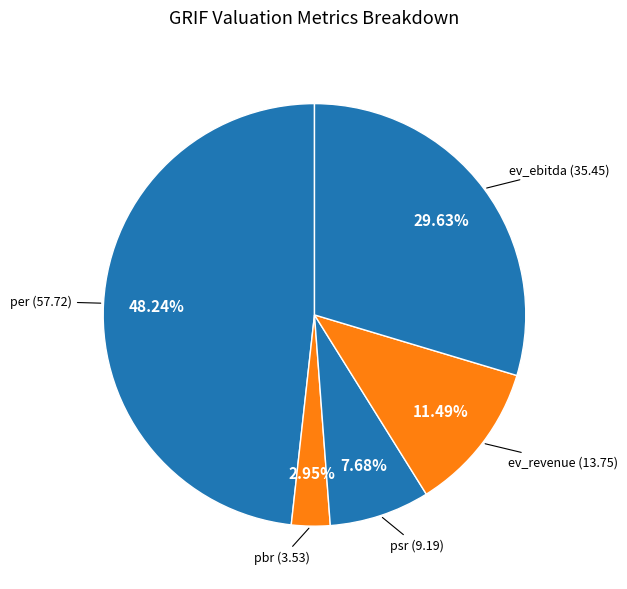

Which has a higher value, ev_revenue or ev_ebitda?

ev_ebitda